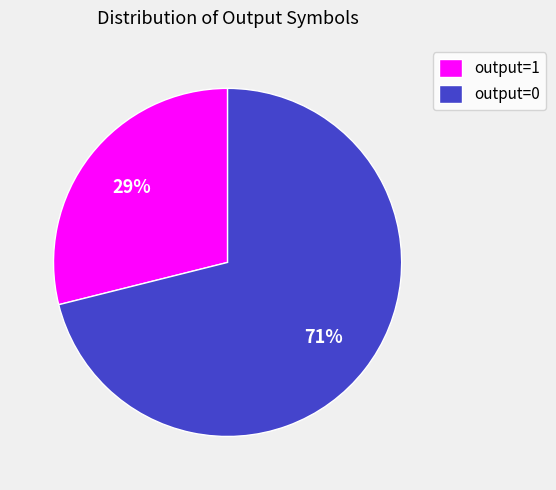

Between output=1 and output=0, which is larger?

output=0